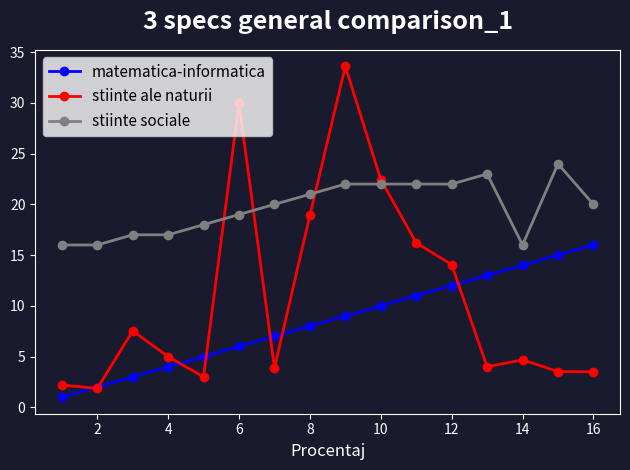

List the series in order of their peak value, lowest first.

matematica-informatica, stiinte sociale, stiinte ale naturii